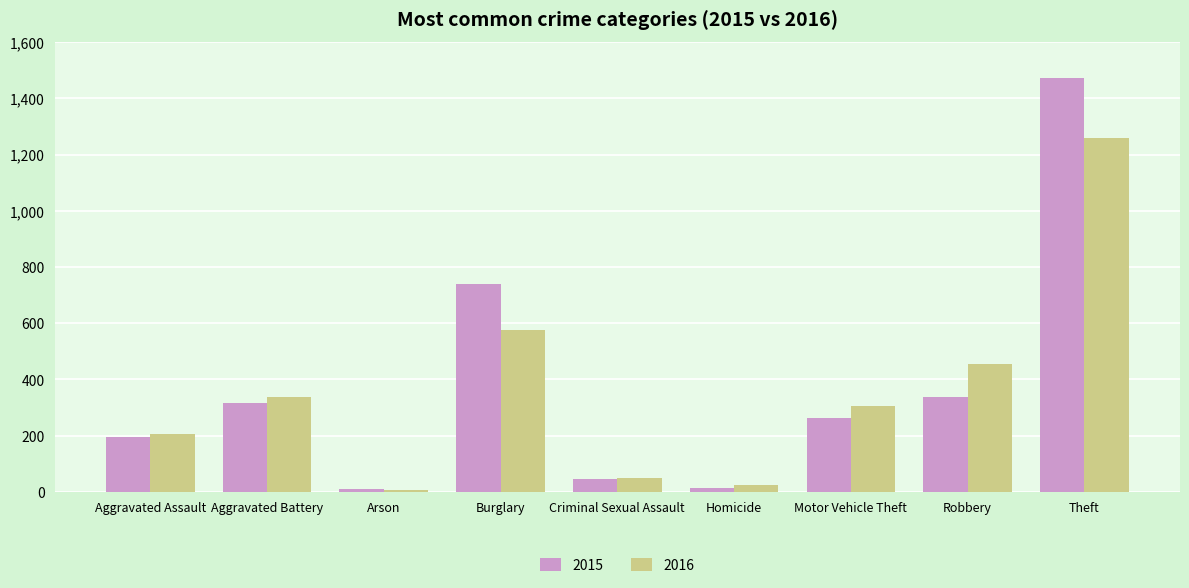

What is the difference between the maximum and minimum values in the 2015 series?

1465